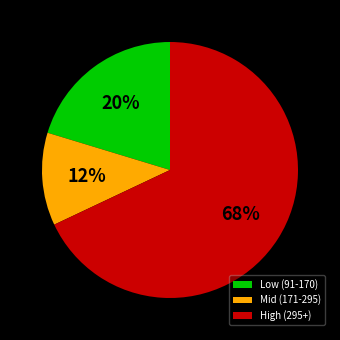

To the nearest percent, what is the average slice percentage?

33%